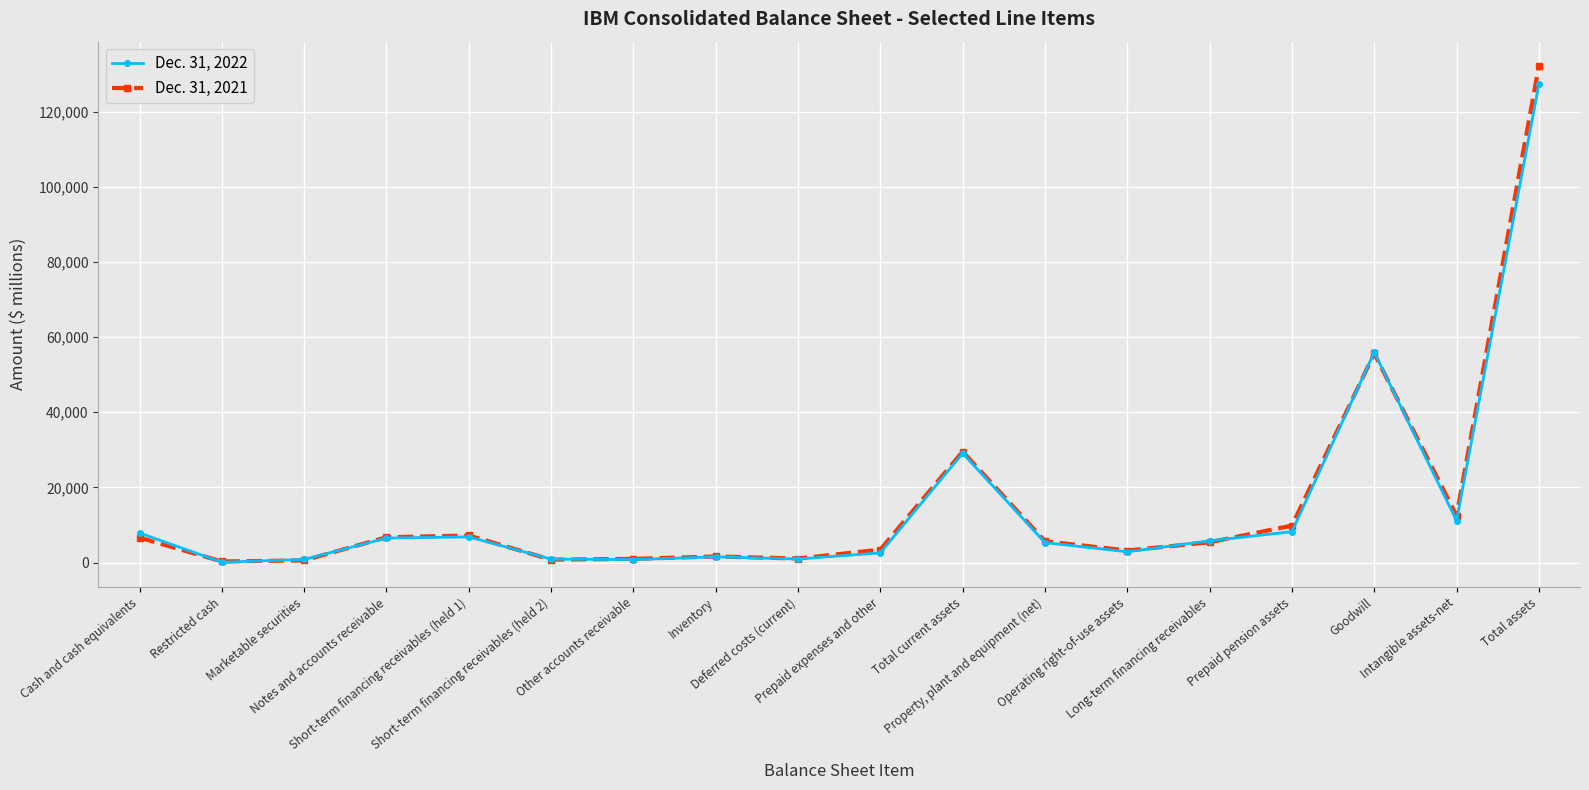

At Goodwill, list the series in order from smallest to largest.

Dec. 31, 2021, Dec. 31, 2022